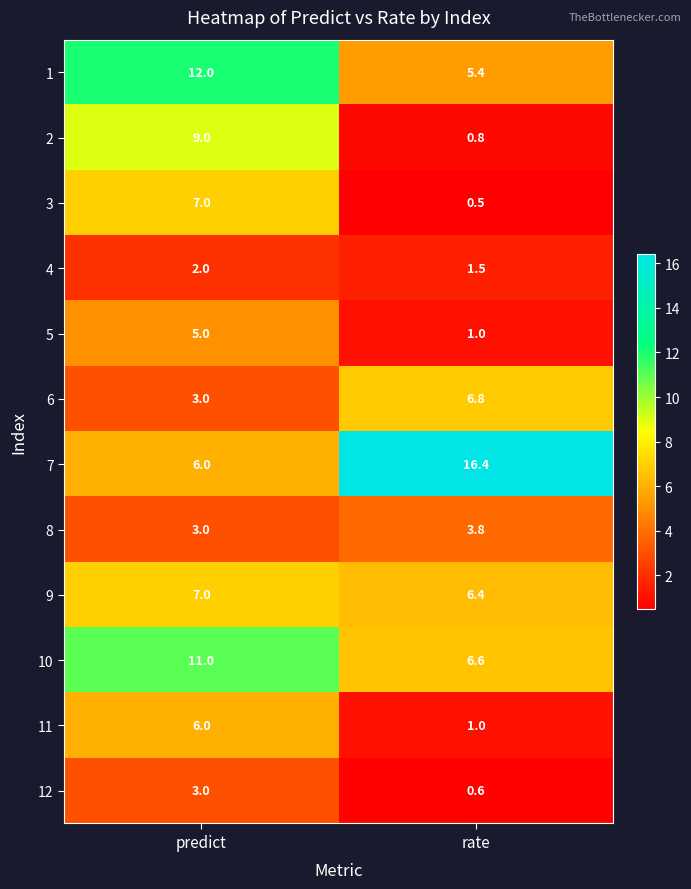

What is the approximate value of 3 at predict?

7.0